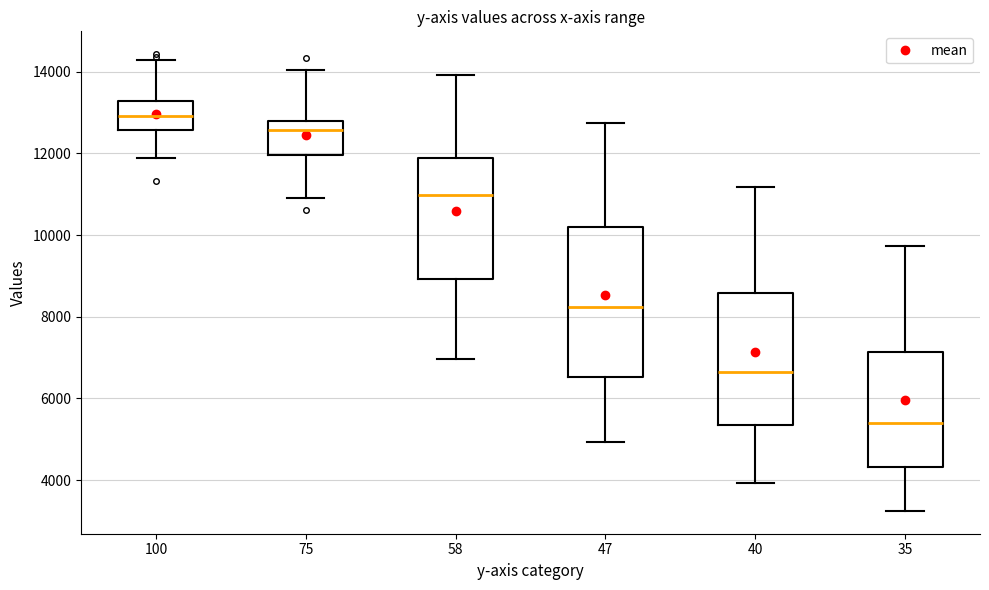

Where is the lower edge of the box at x = 40 on the y-axis? The values are not printed on the chart, so give them approximately, as read against the axis.

5400